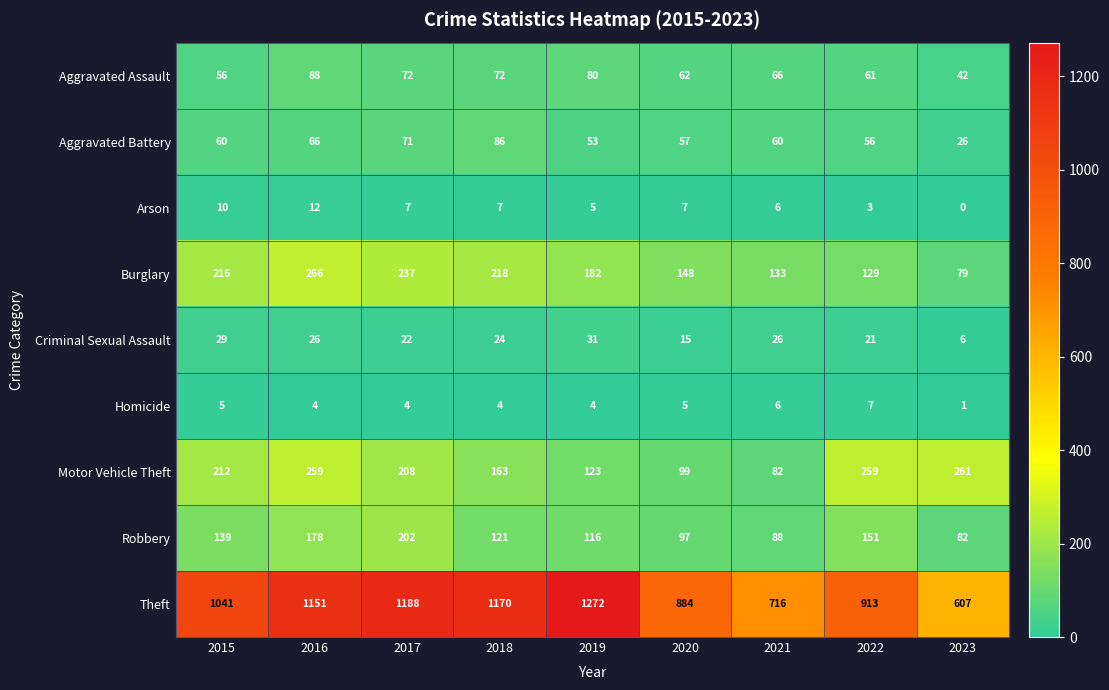

Which series has the largest total across all categories?

Theft